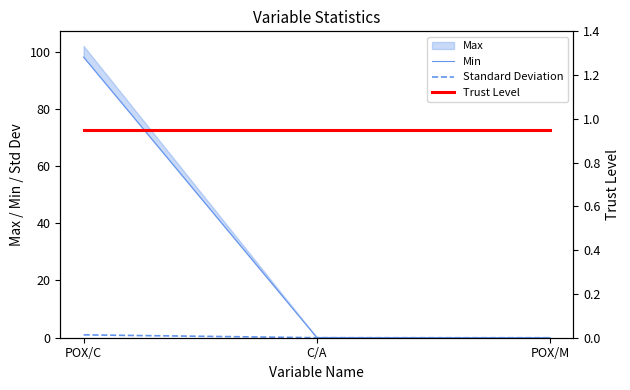

Reading left to right, extract all data points from this chart.

Min: POX/C=98.0	C/A=0.1	POX/M=0.0
Standard Deviation: POX/C=1.0	C/A=0.0	POX/M=0.0
Trust Level: POX/C=0.9	C/A=0.9	POX/M=0.9